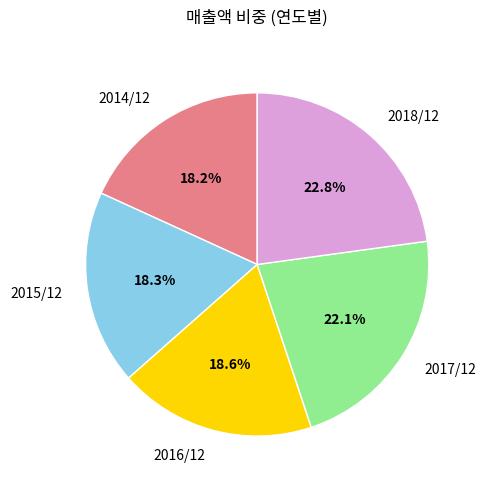

What is the largest slice in the pie chart?

2018/12